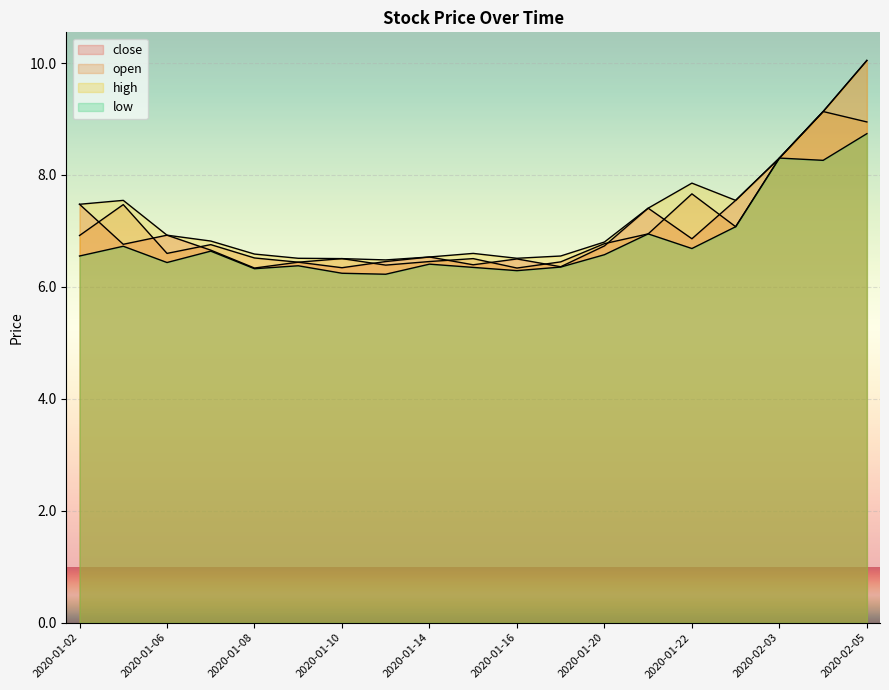

Reading left to right, extract all data points from this chart.

close: 2020-01-02=7.5	2020-01-03=6.8	2020-01-06=6.9	2020-01-07=6.7	2020-01-08=6.3	2020-01-09=6.4	2020-01-10=6.3	2020-01-13=6.5	2020-01-14=6.5	2020-01-15=6.4	2020-01-16=6.5	2020-01-17=6.4	2020-01-20=6.7	2020-01-21=7.4	2020-01-22=6.9	2020-01-23=7.5	2020-02-03=8.3	2020-02-04=9.1	2020-02-05=10.0
open: 2020-01-02=6.9	2020-01-03=7.5	2020-01-06=6.6	2020-01-07=6.8	2020-01-08=6.5	2020-01-09=6.4	2020-01-10=6.5	2020-01-13=6.4	2020-01-14=6.5	2020-01-15=6.5	2020-01-16=6.3	2020-01-17=6.4	2020-01-20=6.8	2020-01-21=6.9	2020-01-22=7.7	2020-01-23=7.1	2020-02-03=8.3	2020-02-04=9.1	2020-02-05=8.9
high: 2020-01-02=7.5	2020-01-03=7.5	2020-01-06=6.9	2020-01-07=6.8	2020-01-08=6.6	2020-01-09=6.5	2020-01-10=6.5	2020-01-13=6.5	2020-01-14=6.5	2020-01-15=6.6	2020-01-16=6.5	2020-01-17=6.6	2020-01-20=6.8	2020-01-21=7.4	2020-01-22=7.9	2020-01-23=7.5	2020-02-03=8.3	2020-02-04=9.1	2020-02-05=10.0
low: 2020-01-02=6.6	2020-01-03=6.7	2020-01-06=6.4	2020-01-07=6.6	2020-01-08=6.3	2020-01-09=6.4	2020-01-10=6.2	2020-01-13=6.2	2020-01-14=6.4	2020-01-15=6.3	2020-01-16=6.3	2020-01-17=6.4	2020-01-20=6.6	2020-01-21=6.9	2020-01-22=6.7	2020-01-23=7.1	2020-02-03=8.3	2020-02-04=8.3	2020-02-05=8.7